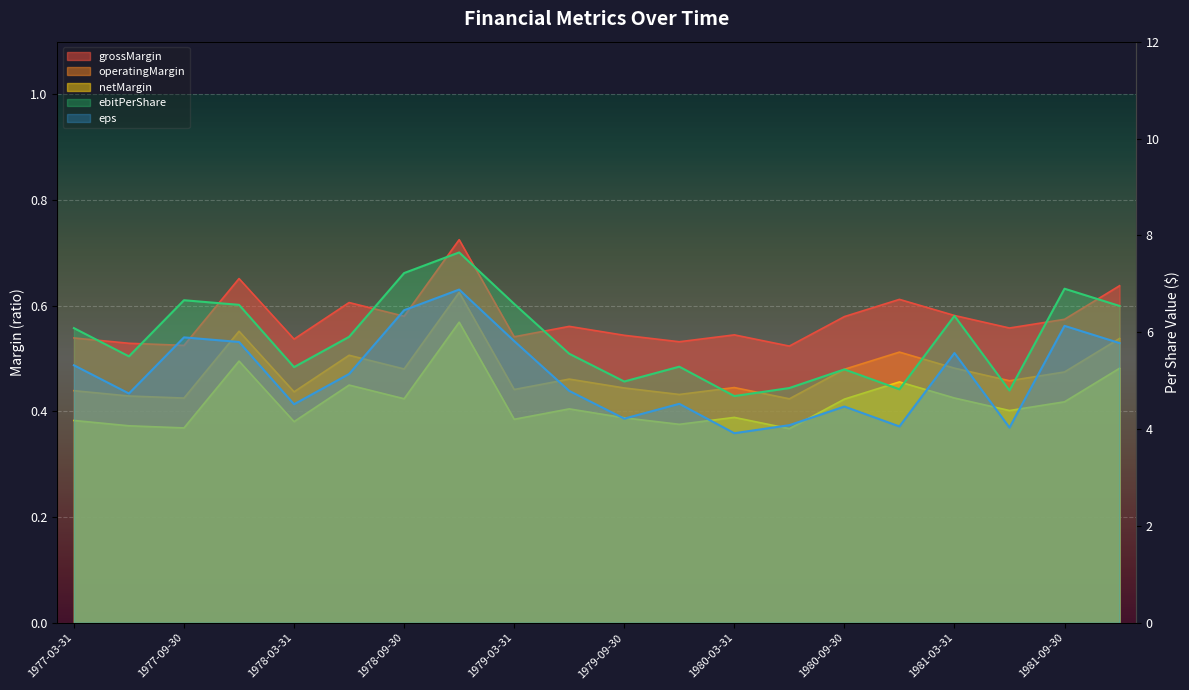

What is the difference between the highest and lowest values at 1980-12-31?

4.4